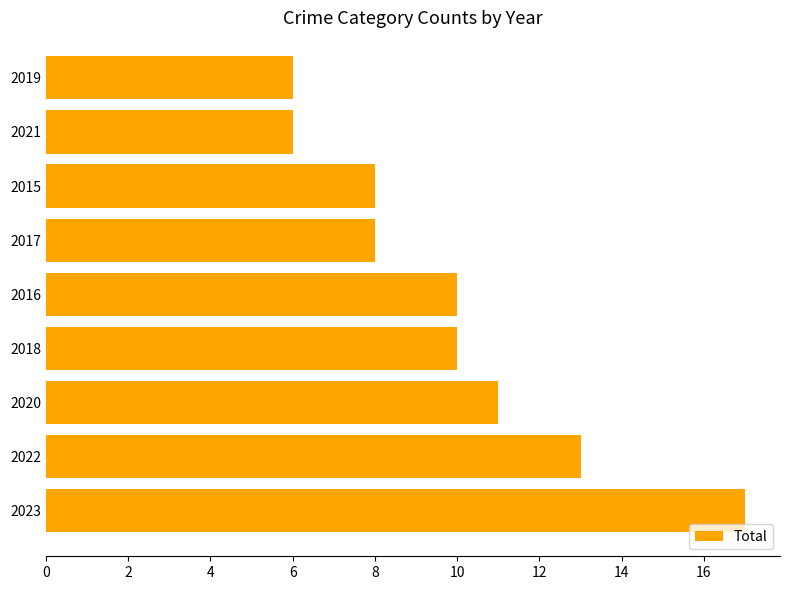

Reading top to bottom, transcribe all the data shown in this chart.

2019=6	2021=6	2015=8	2017=8	2016=10	2018=10	2020=11	2022=13	2023=17